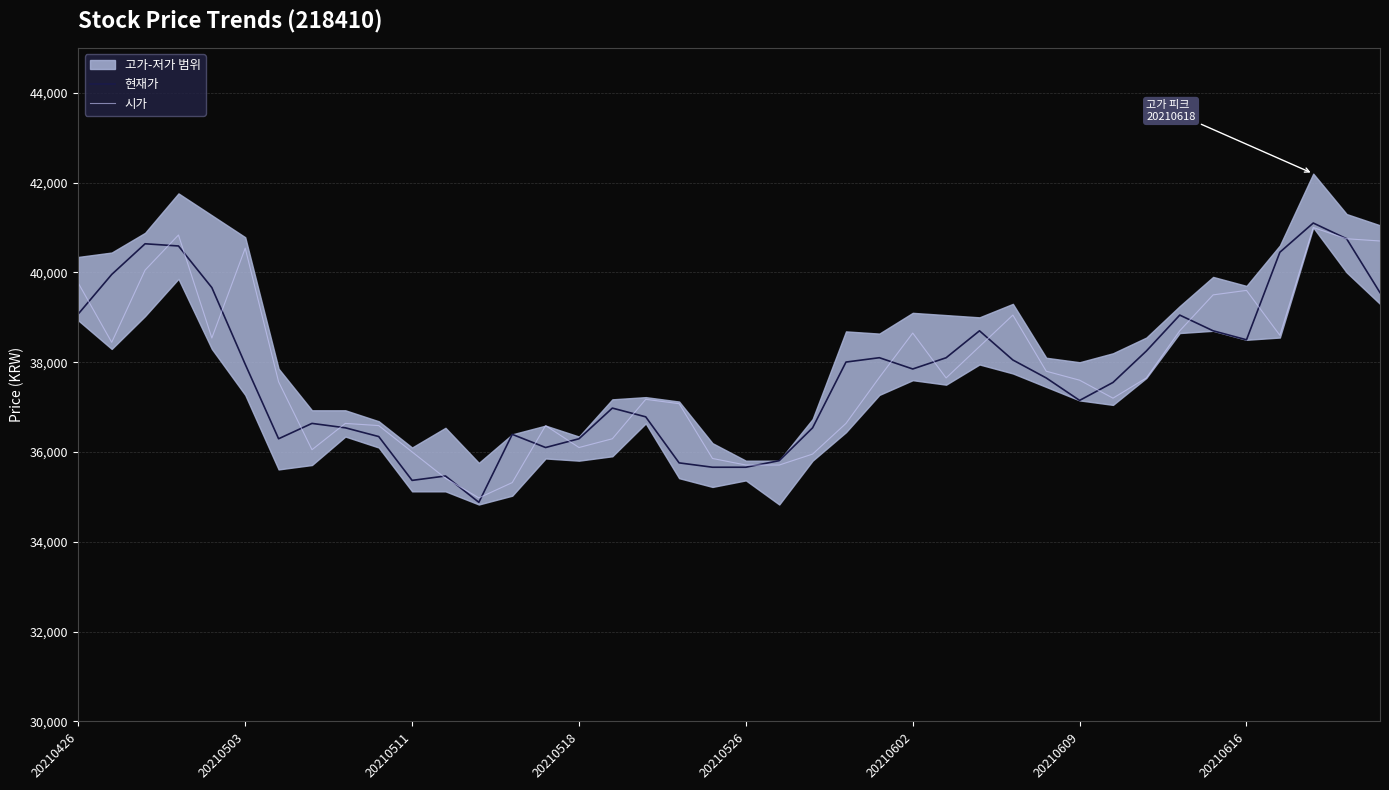

How many times do 시가 and 현재가 cross each other?

19